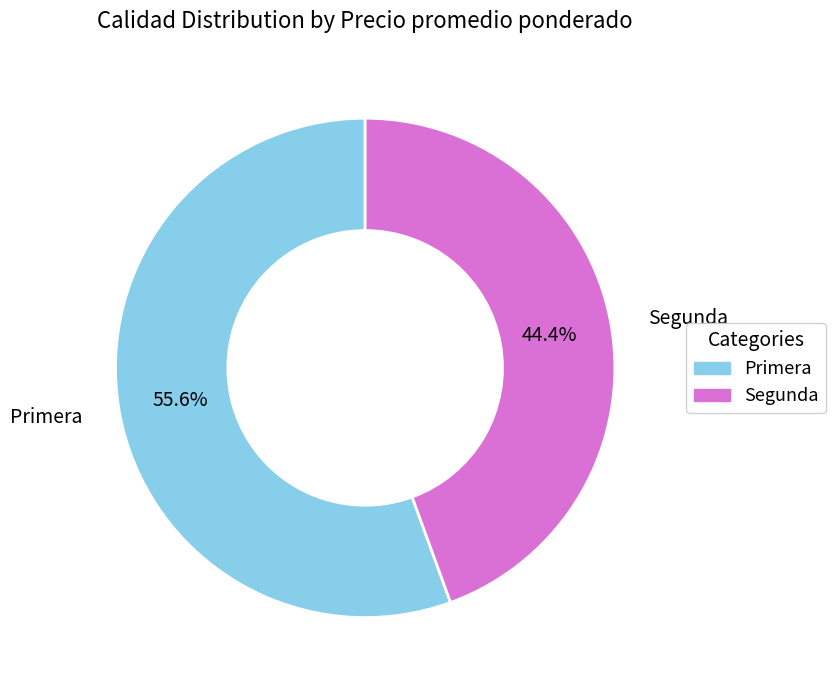

To the nearest percent, what is the difference between the largest and smallest slice percentages?

11%